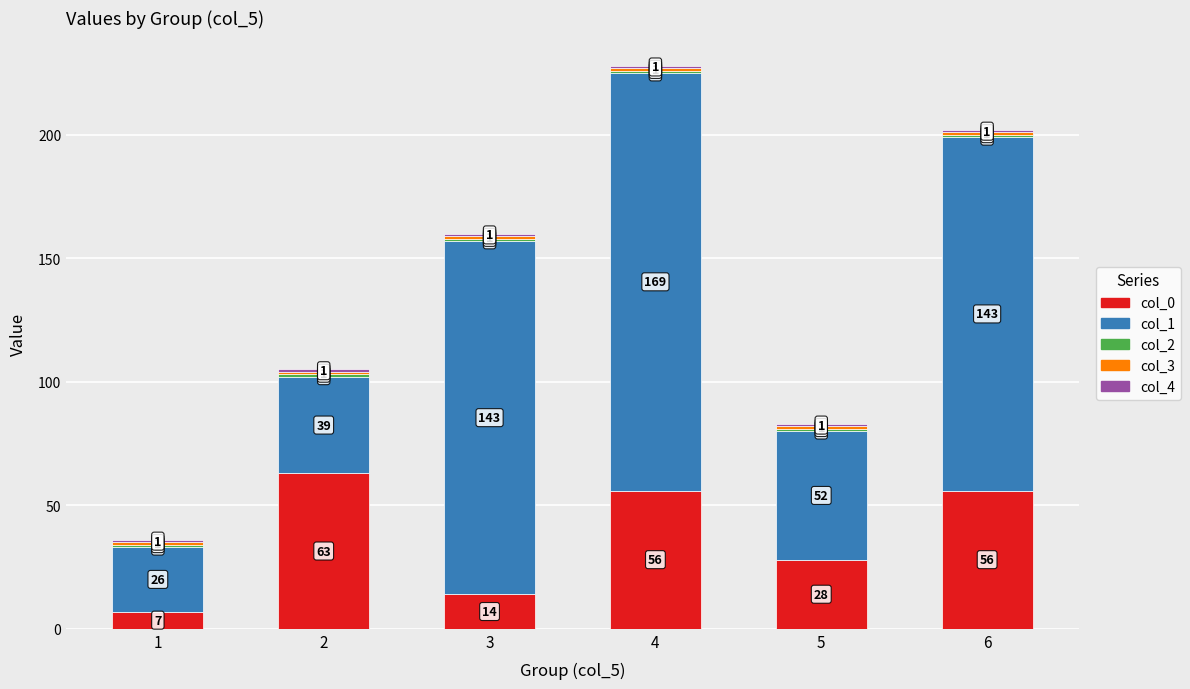

What is the sum of the col_0 values at 1 and 3?

21